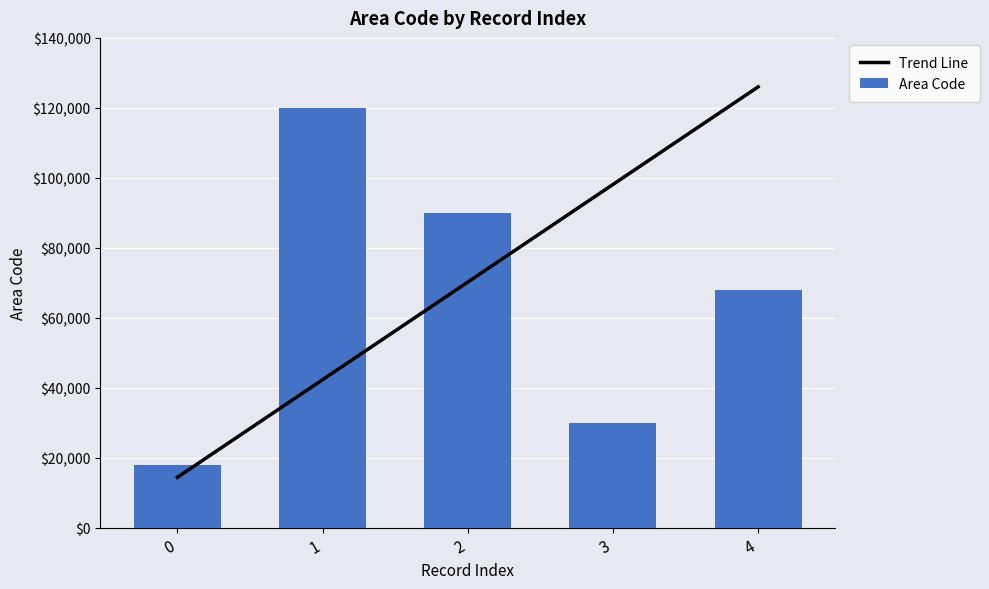

The Area Code series shows 120000 at 1. True or false?

True